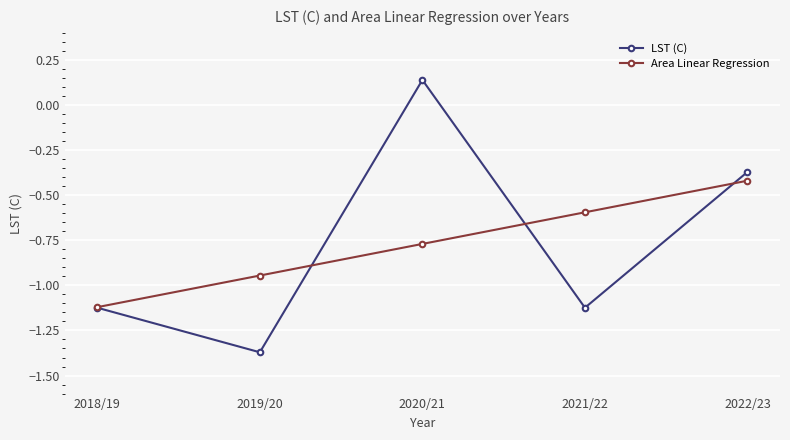

At which category does the chart reach its minimum across all series?

2019/20